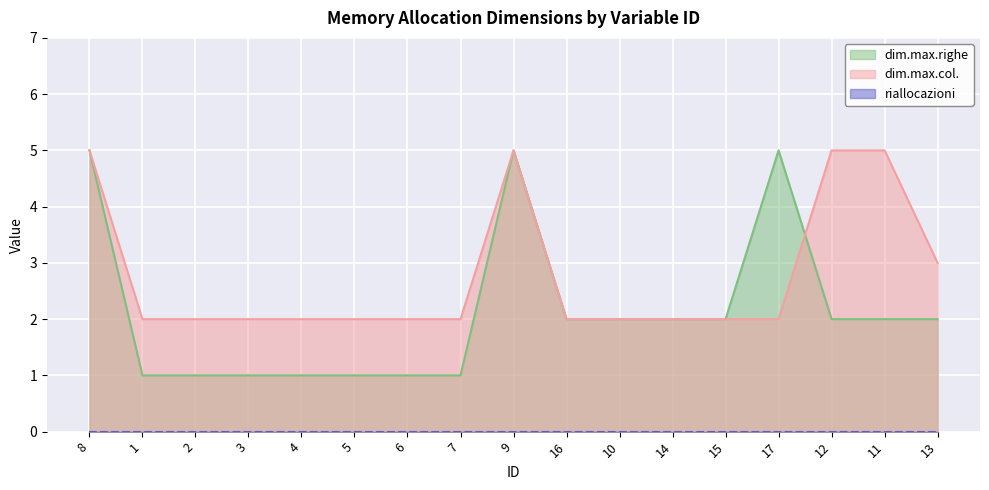

List the labels in order of dim.max.col. value, smallest first.

1, 2, 3, 4, 5, 6, 7, 16, 10, 14, 15, 17, 13, 8, 9, 12, 11